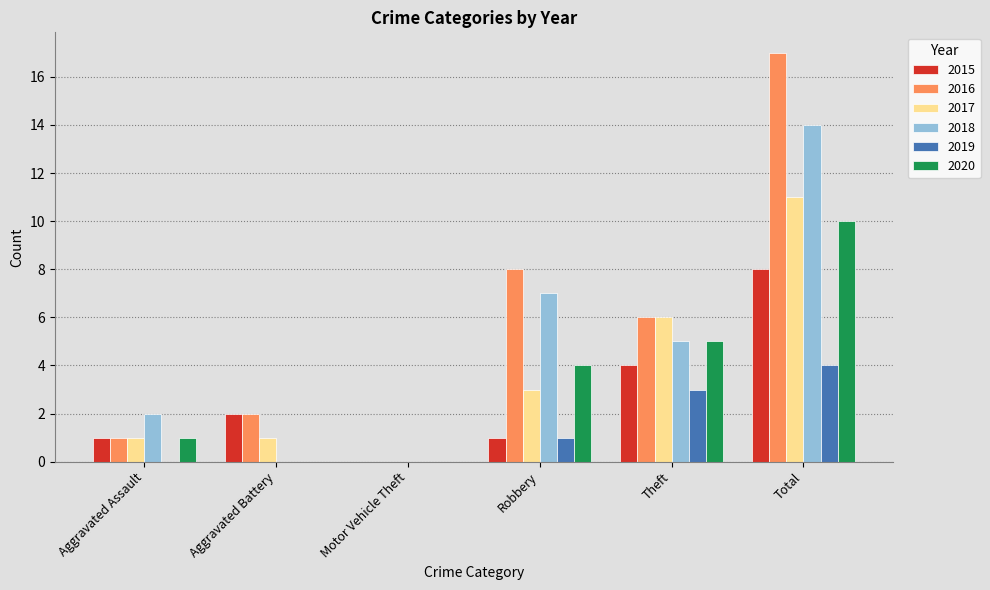

Between Aggravated Battery and Total, which series saw the biggest shift?

2016